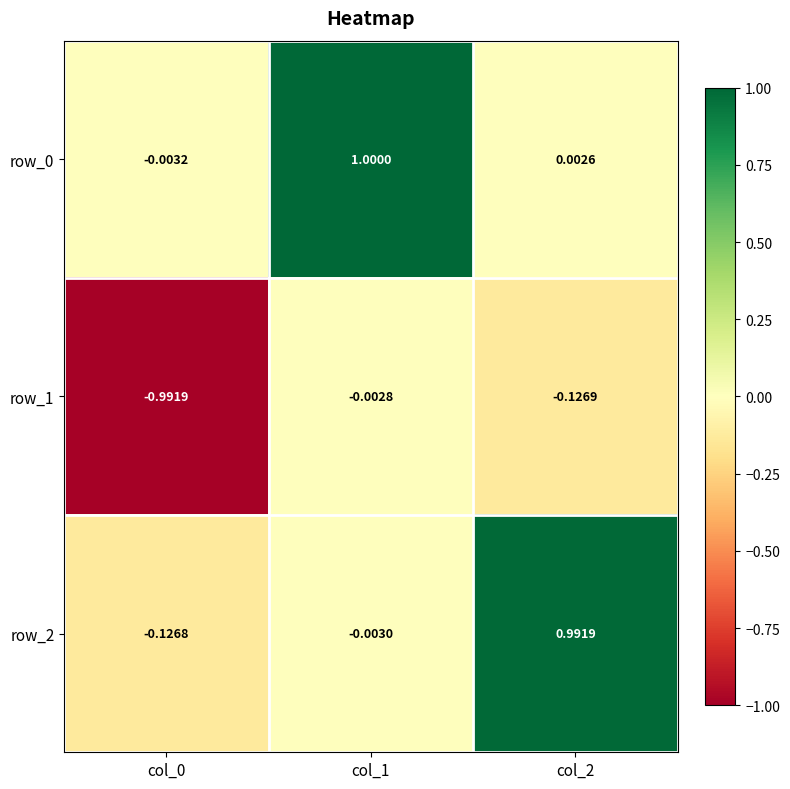

Is the value of row_1 at col_2 greater than the value of row_0 at col_1?

No